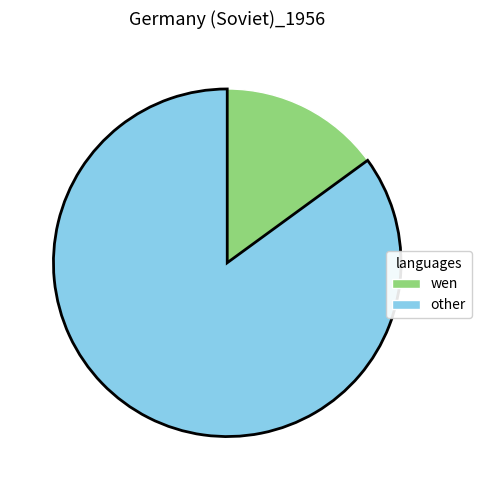

Combined, do wen and other account for over 50%?

Yes